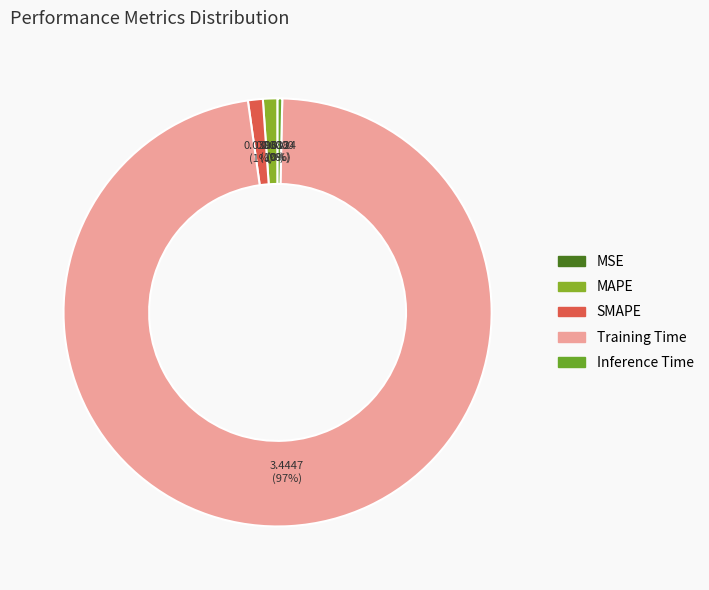

How many slices are in this pie chart?

5